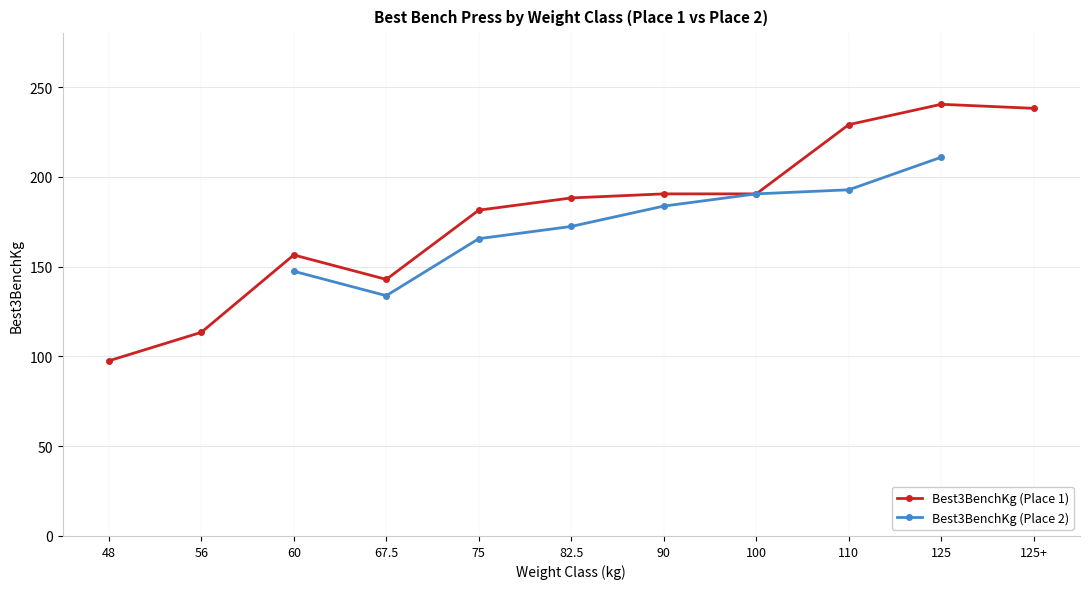

What is the greatest value displayed?

240.4